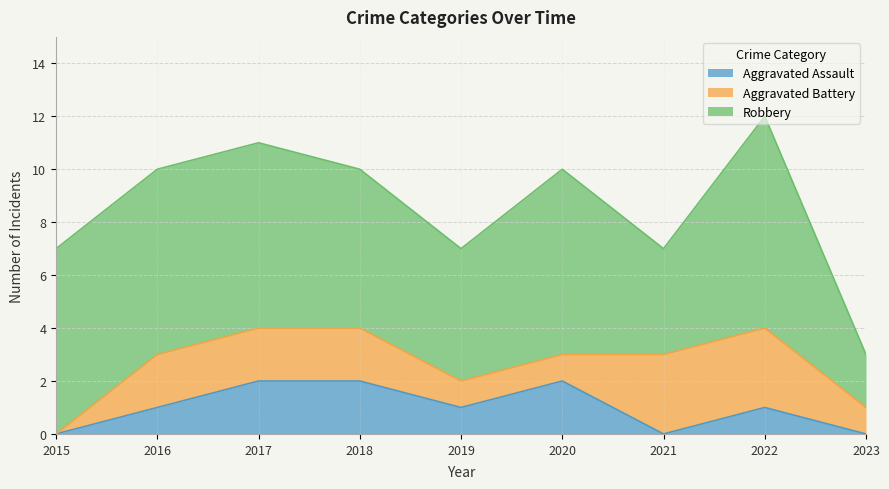

Does the chart display data point markers on the line(s)?

No